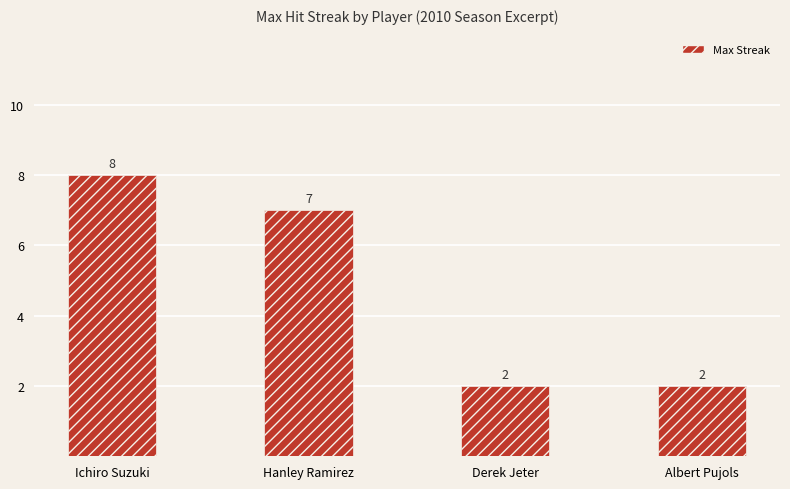

At which label does the data first exceed 7?

Ichiro Suzuki